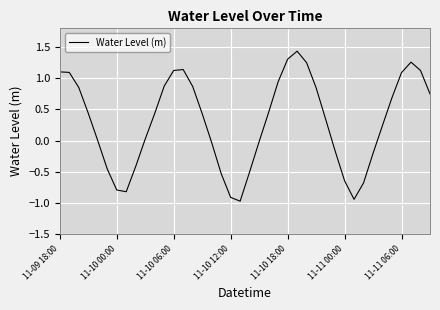

What is the minimum value shown in the chart?

-1.0